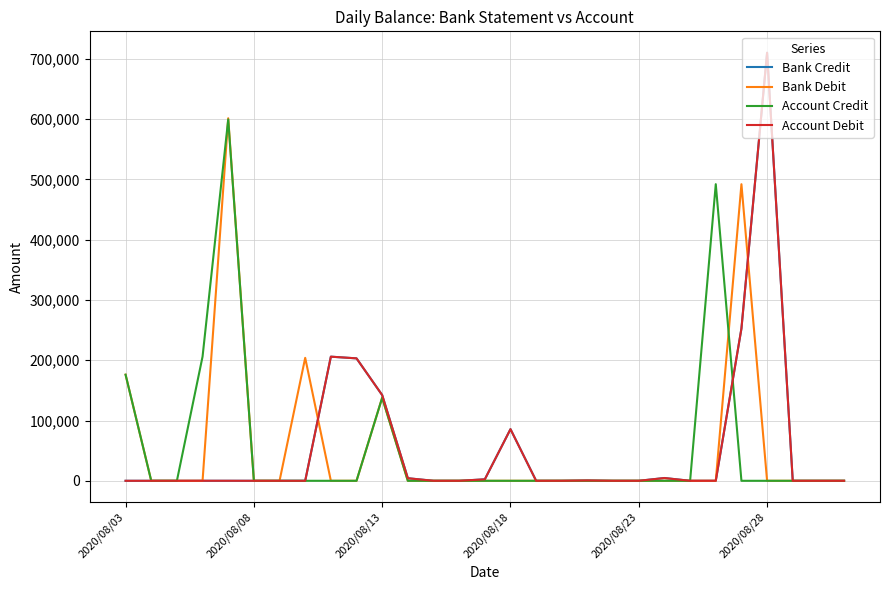

Rank the series by their average value, from lowest to highest.

Bank Debit, Bank Credit, Account Credit, Account Debit